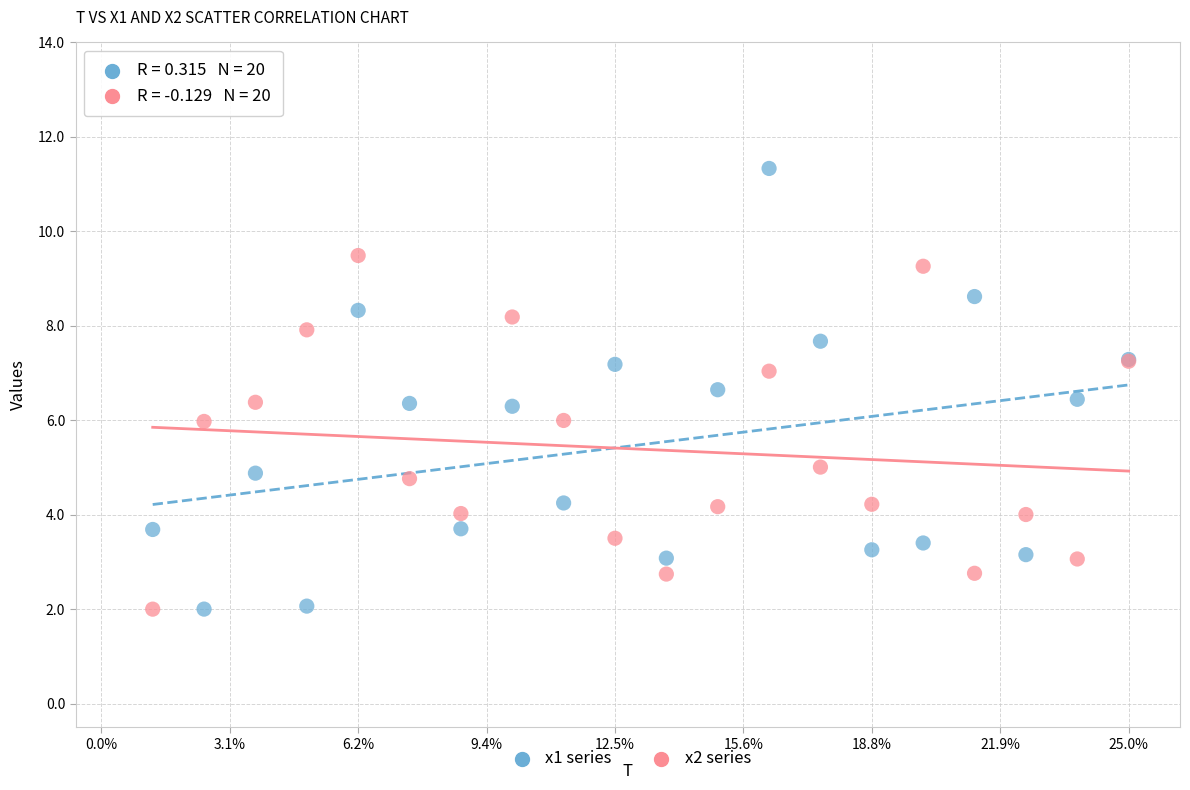

Which series reaches the maximum Y coordinate?

x1 series